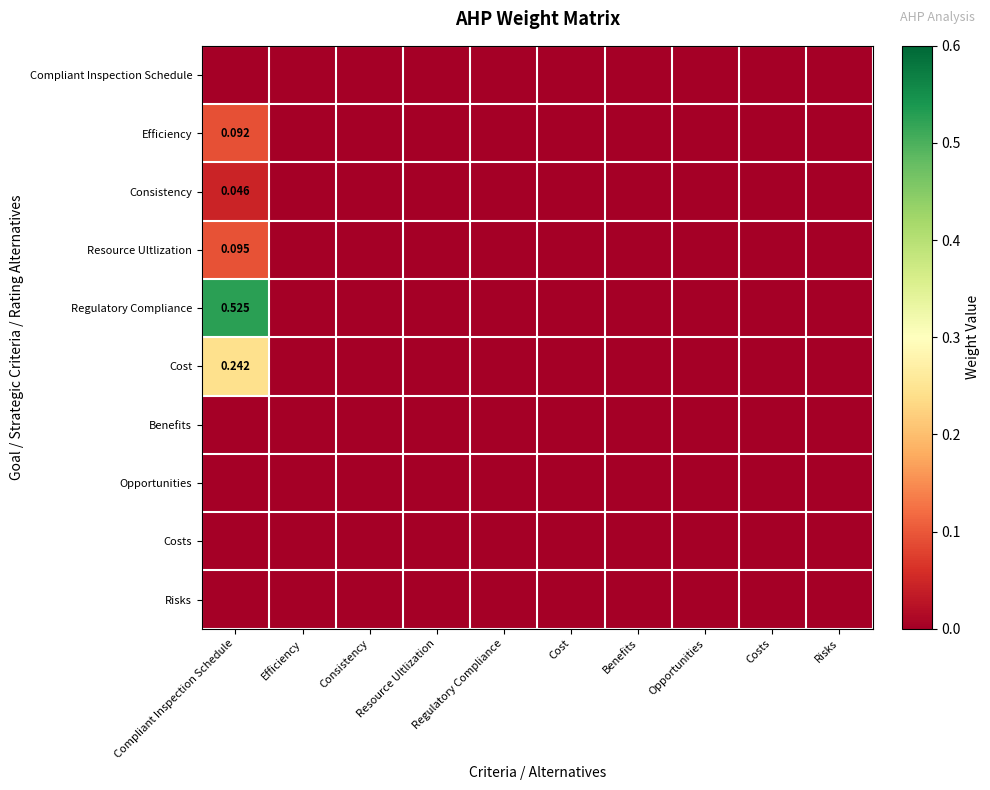

What is the highest value of the Cost series?

0.2